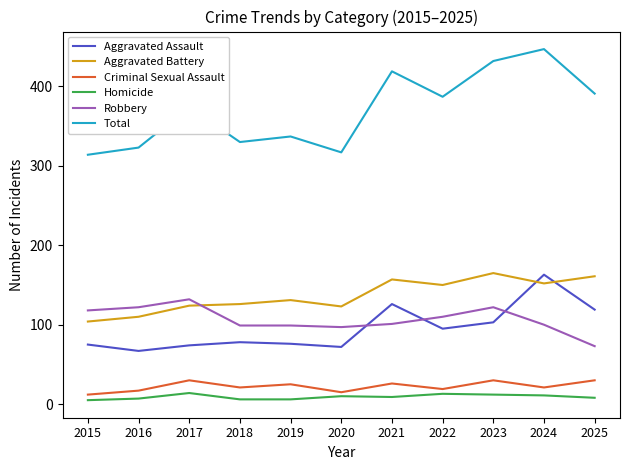

The Robbery series shows 122 at 2023. True or false?

True